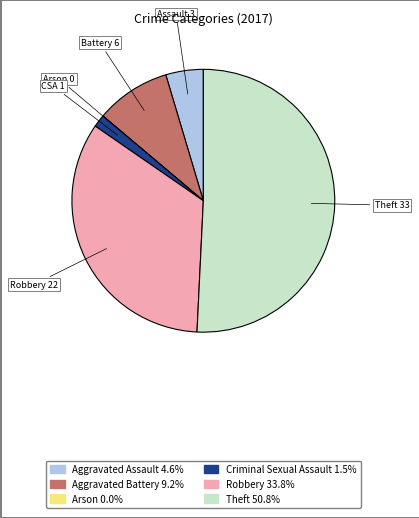

Between Aggravated Assault and Criminal Sexual Assault, which is larger?

Aggravated Assault